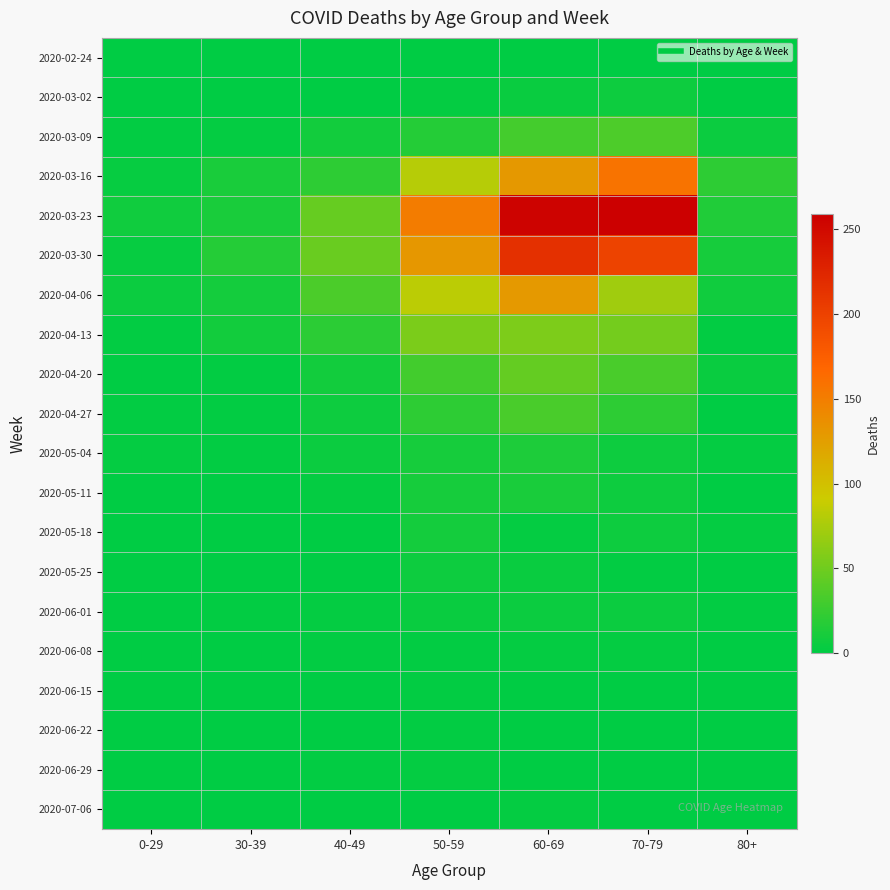

Which series has the largest range (max minus min)?

2020-03-23